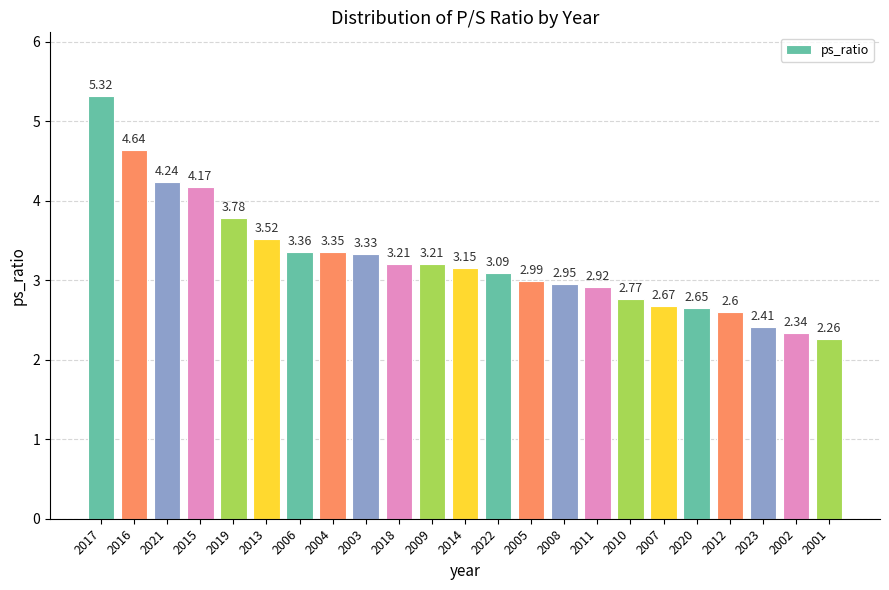

How many categories are shown in the chart?

23